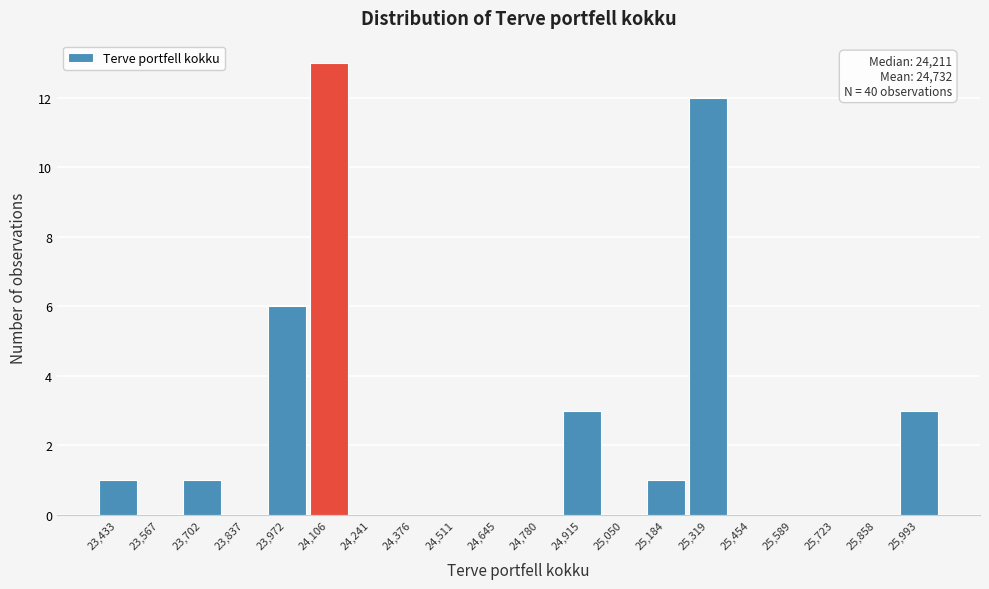

Reading right to left, what are all the values shown in this chart?

25,993=3	25,858=0	25,723=0	25,589=0	25,454=0	25,319=12	25,184=1	25,050=0	24,915=3	24,780=0	24,645=0	24,511=0	24,376=0	24,241=0	24,106=13	23,972=6	23,837=0	23,702=1	23,567=0	23,433=1